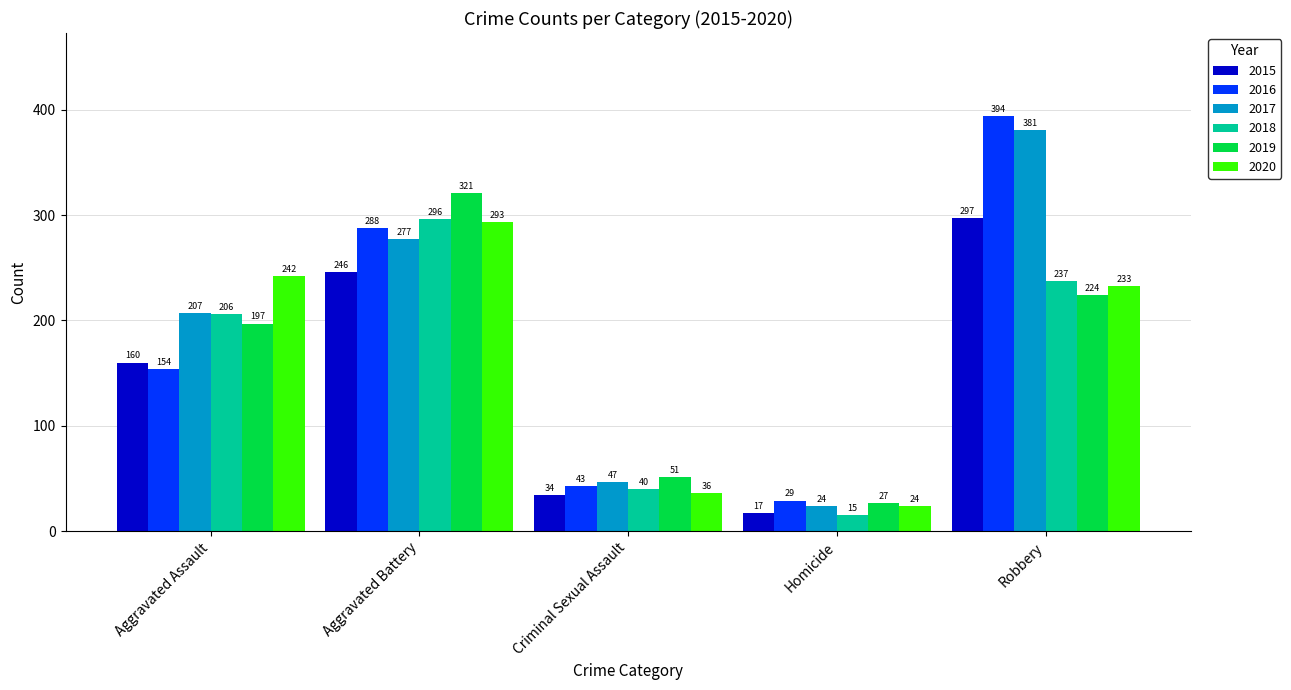

What is the label of the 4th bar from the left?

Homicide